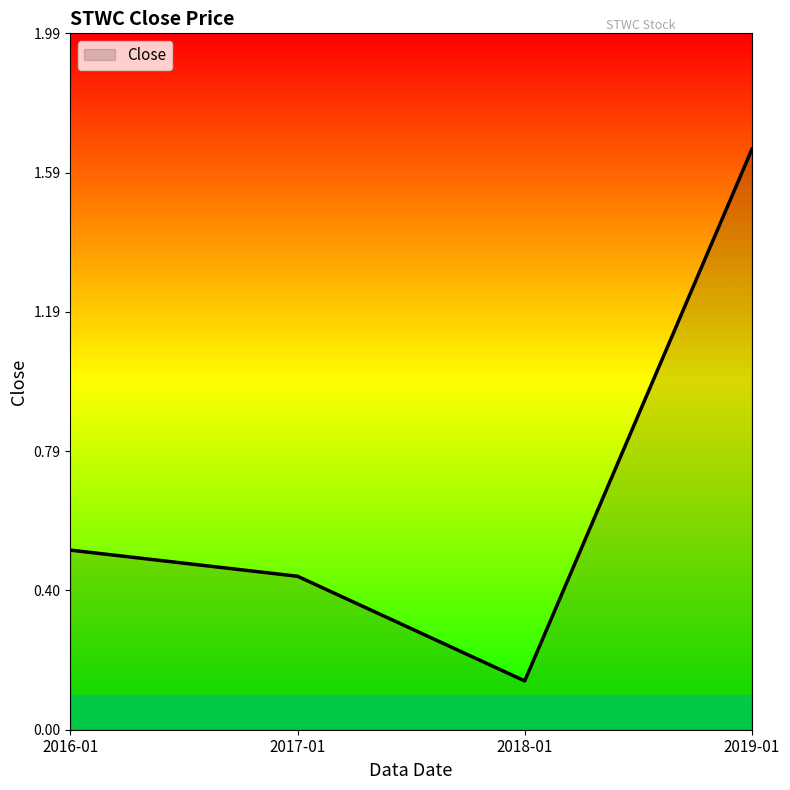

What is the change in value from 2017-01 to 2019-01?

+1.2